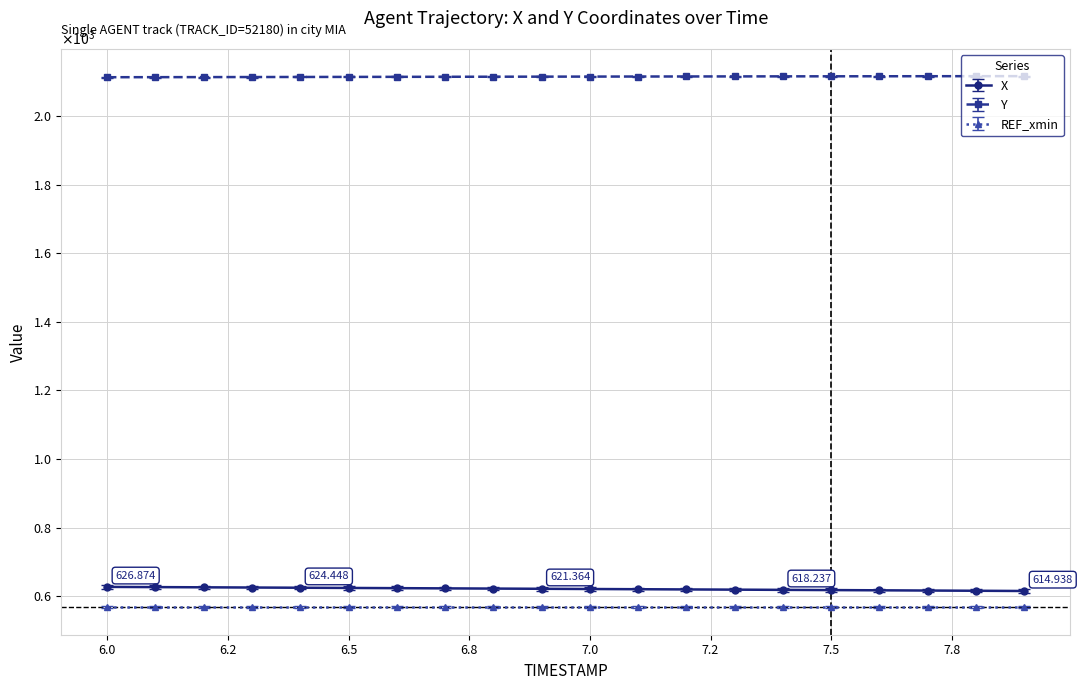

Is this an area chart (filled region under the line)?

No